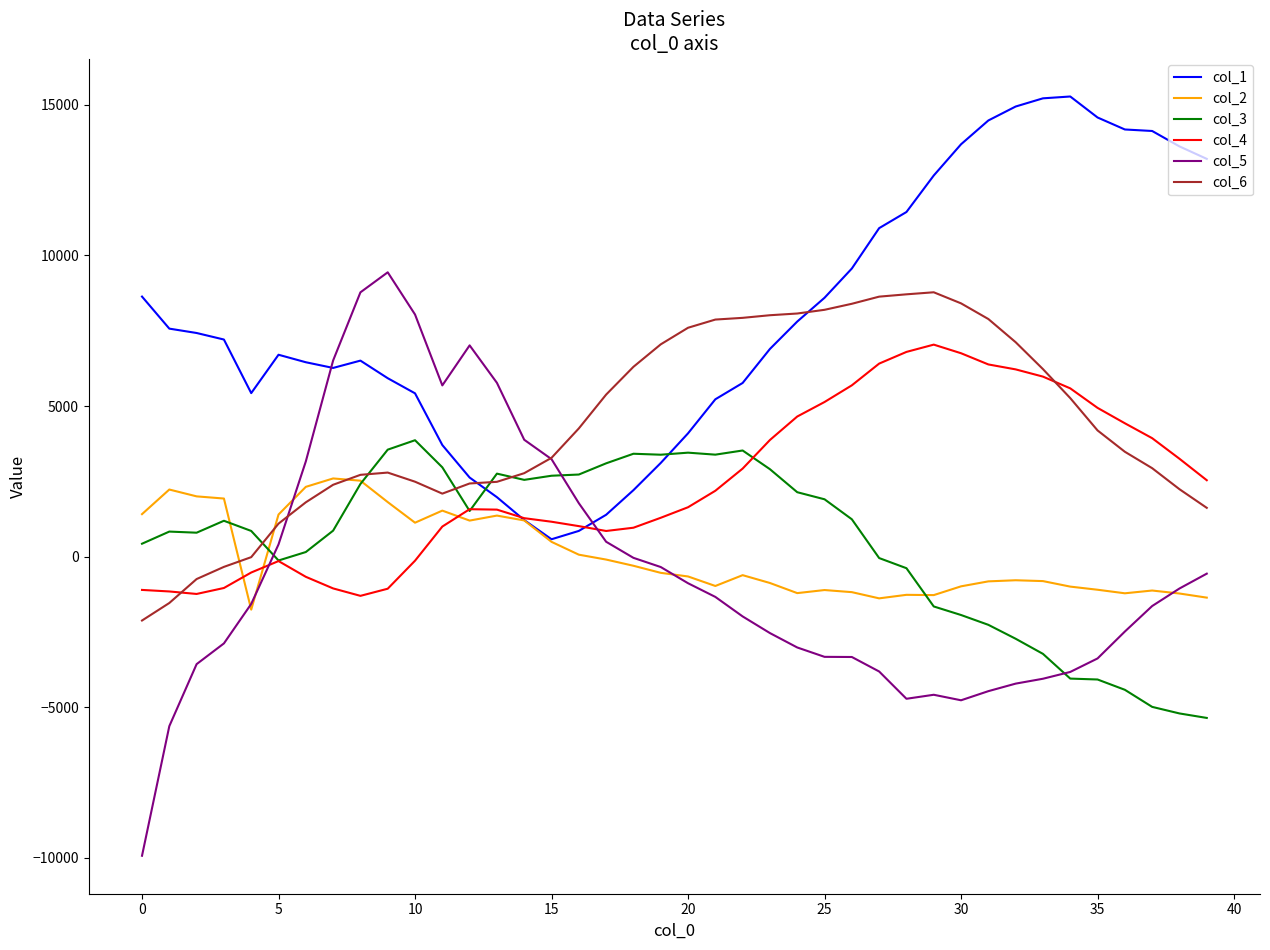

How many lines are shown in the chart?

6